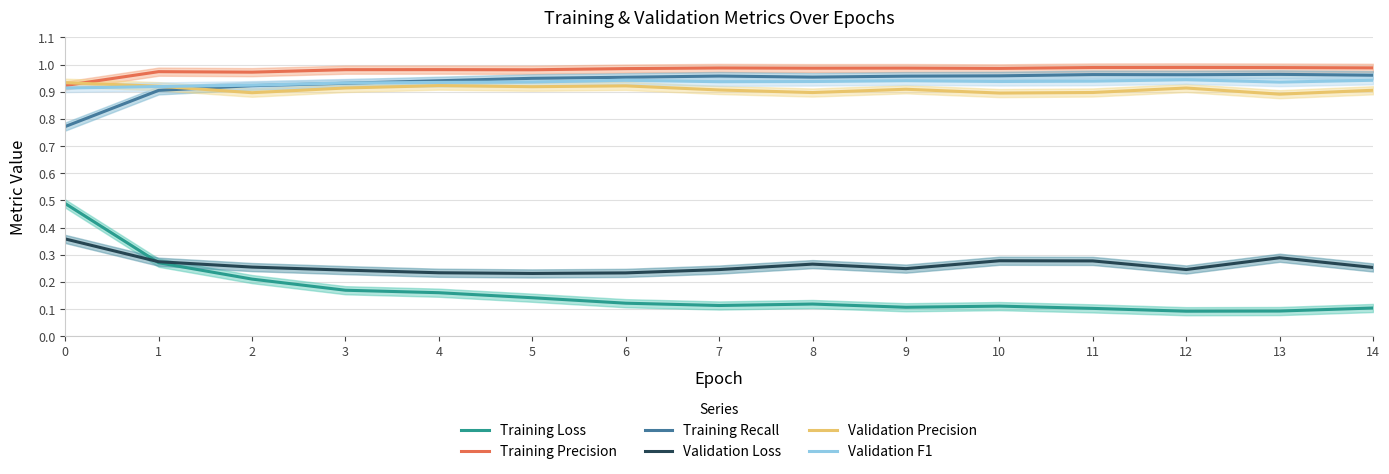

Which label corresponds to the largest value in the chart?

12